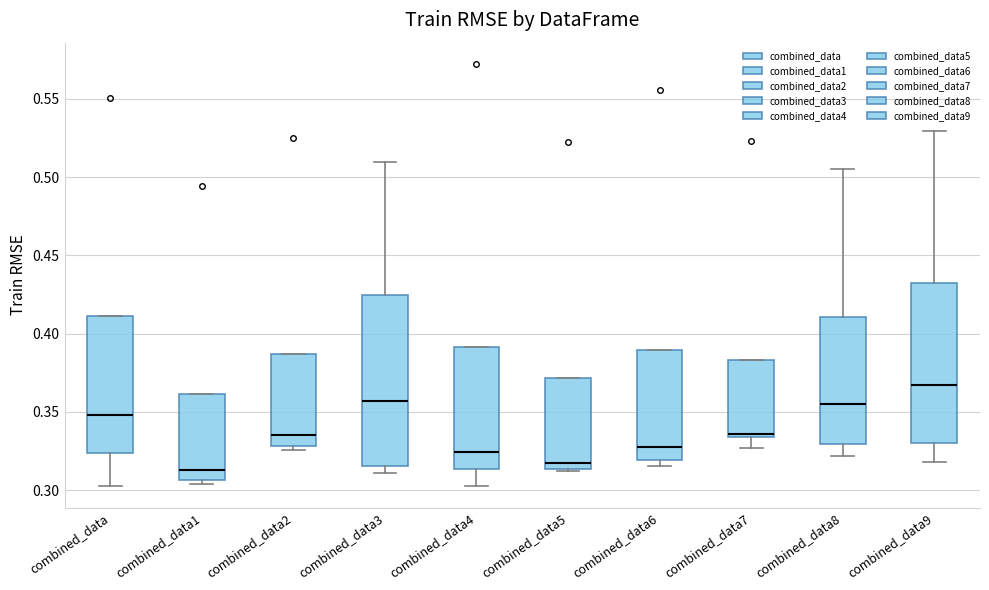

Where is the upper edge of the box for combined_data6 on the y-axis? The values are not printed on the chart, so give them approximately, as read against the axis.

0.390